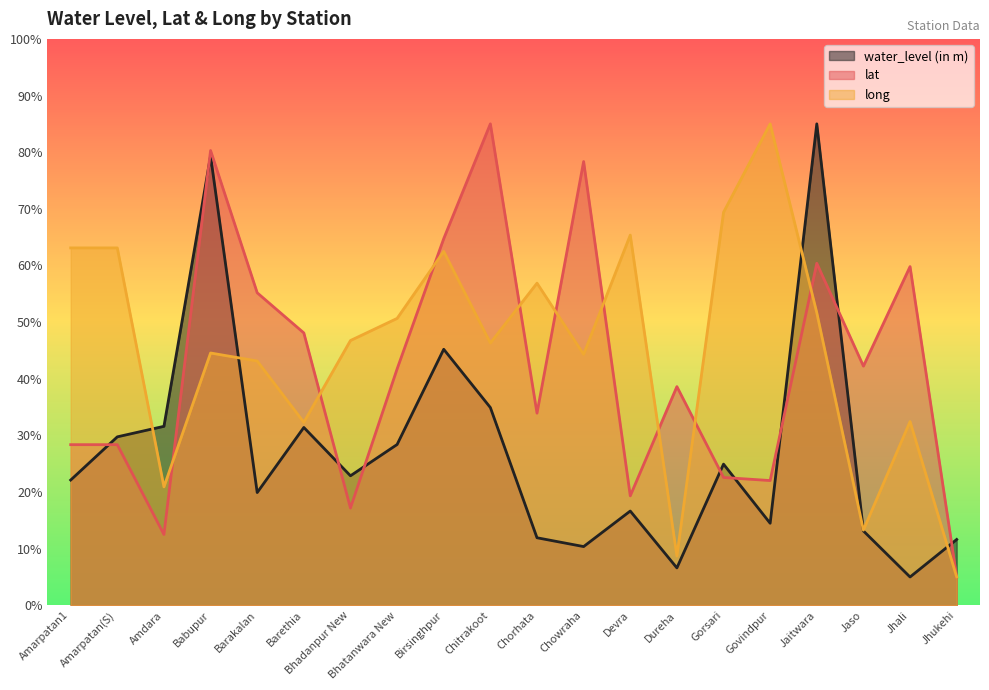

How many data points in long are less than 46?

9